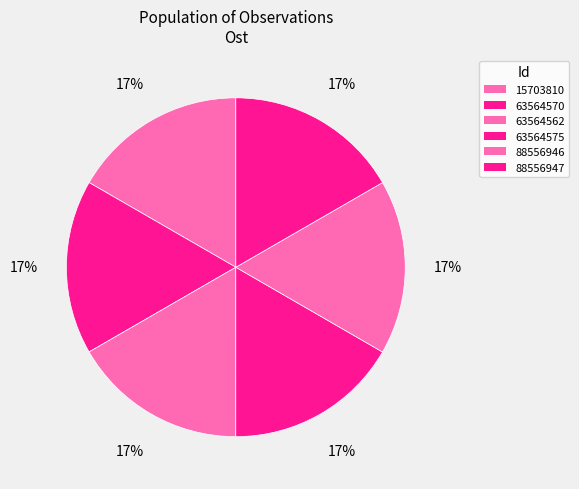

Count the number of slices in the pie.

6